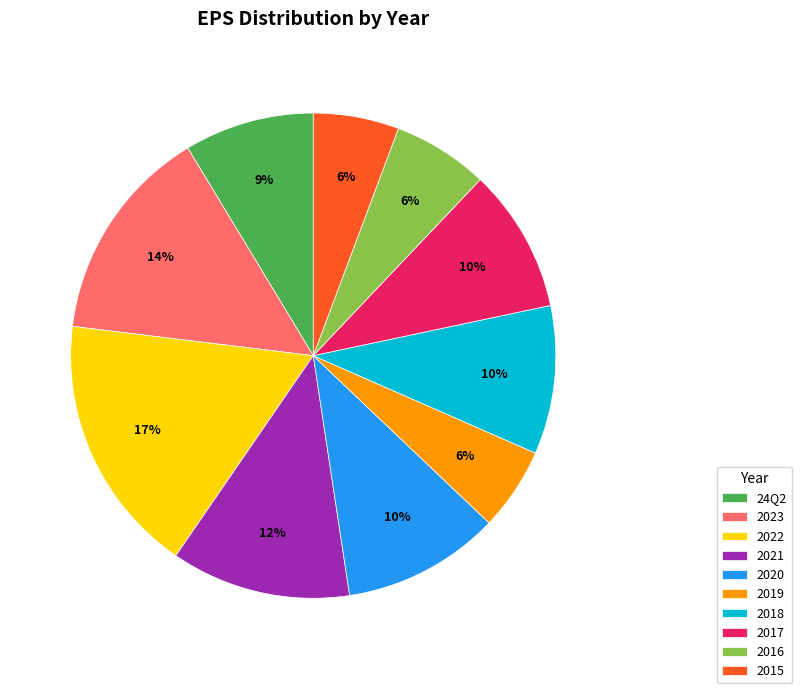

To the nearest percent, what is the average slice percentage?

10%